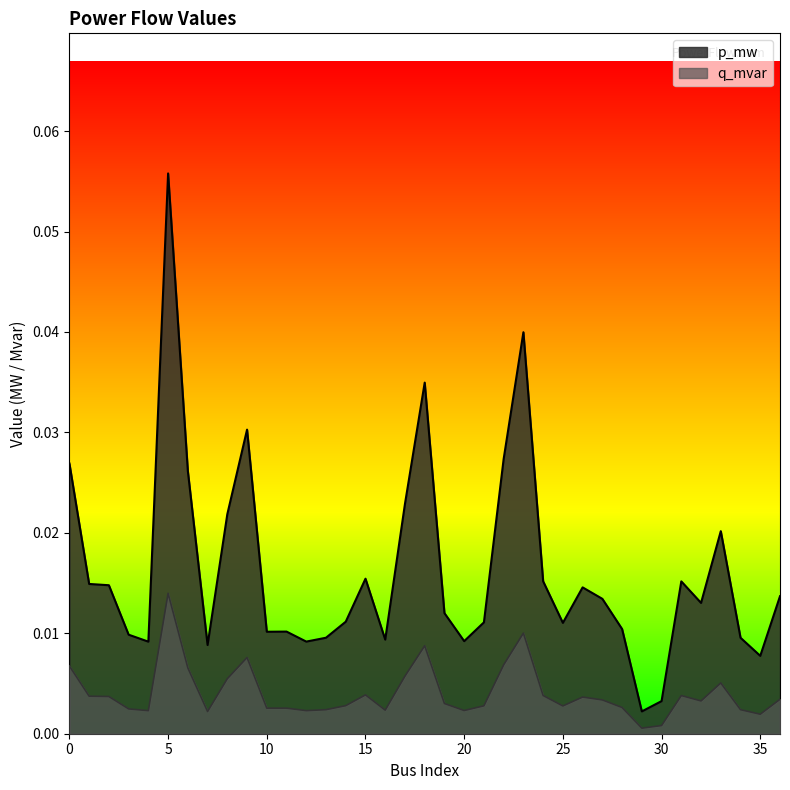

Reading left to right, extract all data points from this chart.

p_mw: 0.0	0.0	0.0	0.0	0.0	0.1	0.0	0.0	0.0	0.0	0.0	0.0	0.0	0.0	0.0	0.0	0.0	0.0	0.0	0.0	0.0	0.0	0.0	0.0	0.0	0.0	0.0	0.0	0.0	0.0	0.0	0.0	0.0	0.0	0.0	0.0	0.0
q_mvar: 0.0	0.0	0.0	0.0	0.0	0.0	0.0	0.0	0.0	0.0	0.0	0.0	0.0	0.0	0.0	0.0	0.0	0.0	0.0	0.0	0.0	0.0	0.0	0.0	0.0	0.0	0.0	0.0	0.0	0.0	0.0	0.0	0.0	0.0	0.0	0.0	0.0